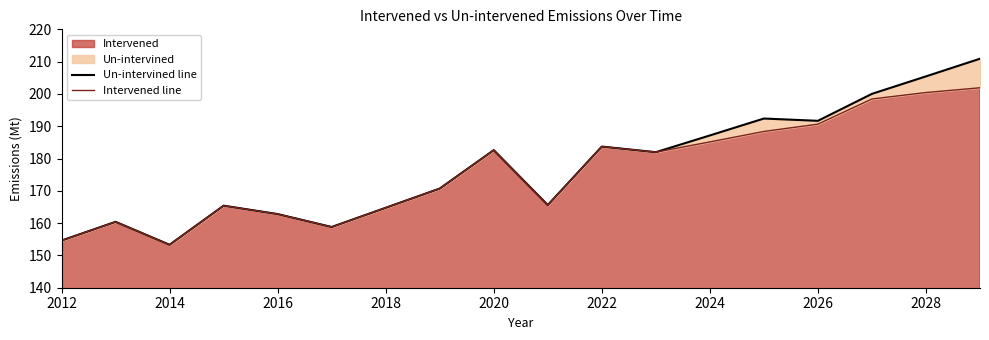

True or false: Un-intervined line has more than 2 interior local peaks.

True